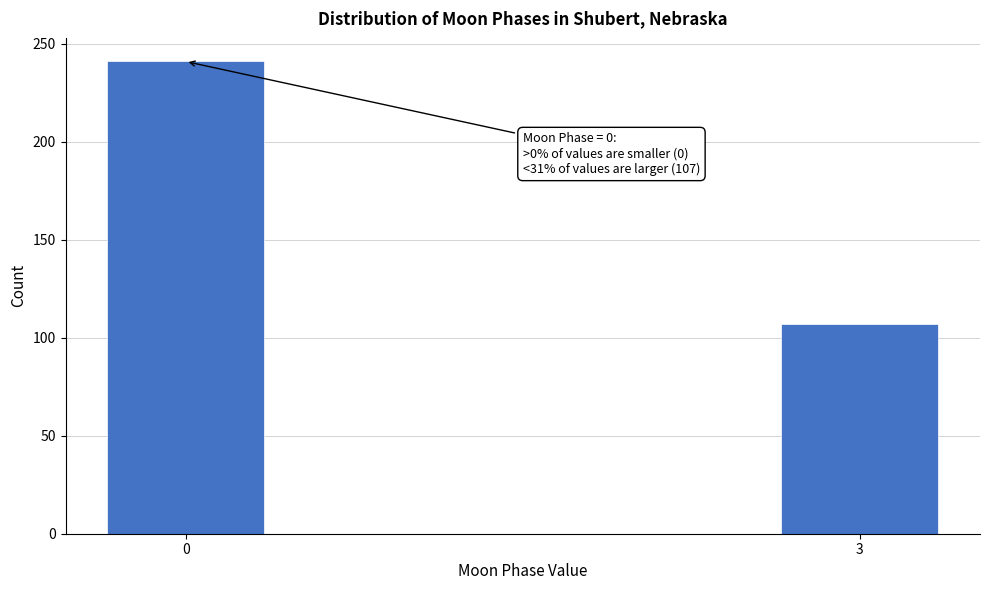

Reading left to right, transcribe all the data shown in this chart.

0=241	3=107